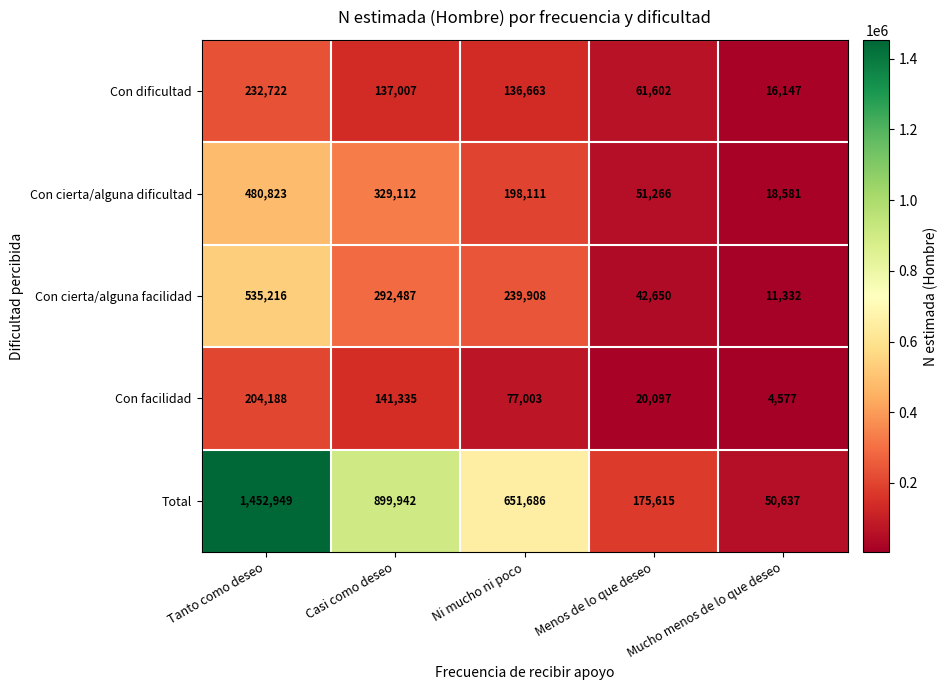

Which series has the largest total across all categories?

Total